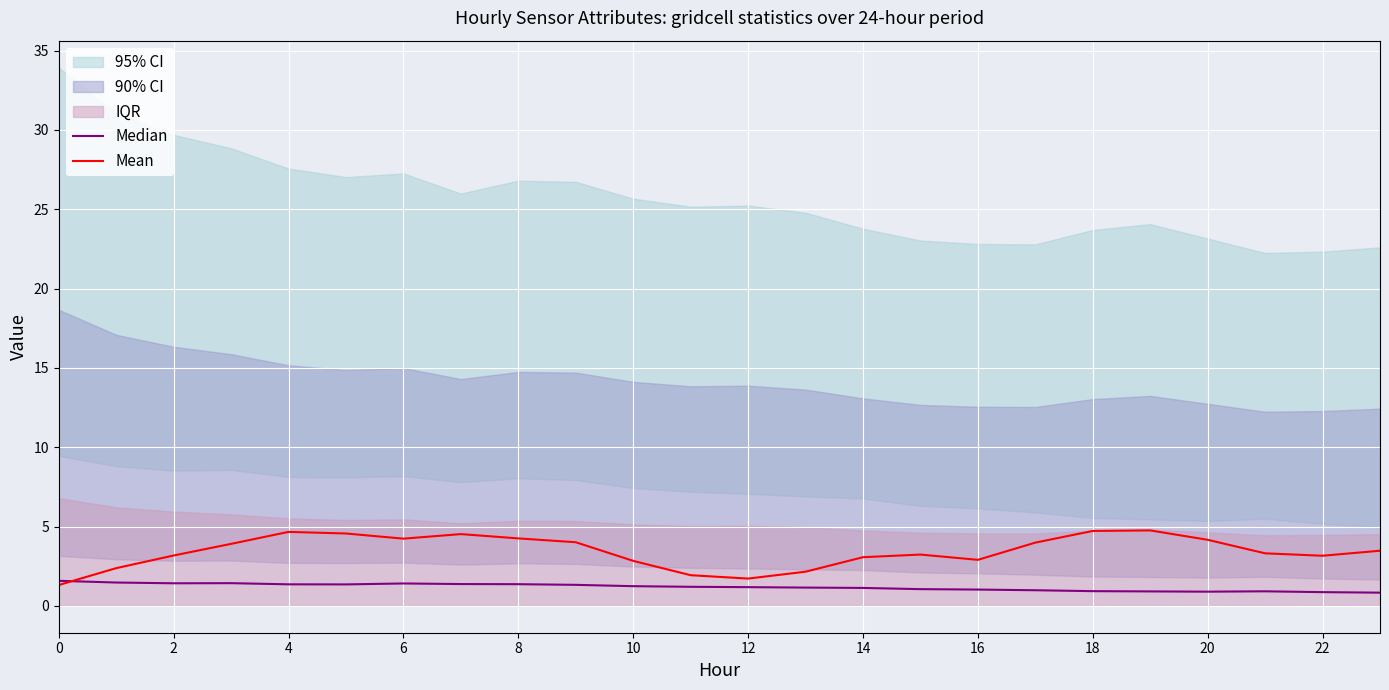

What is the label of the 5th point from the right?

19